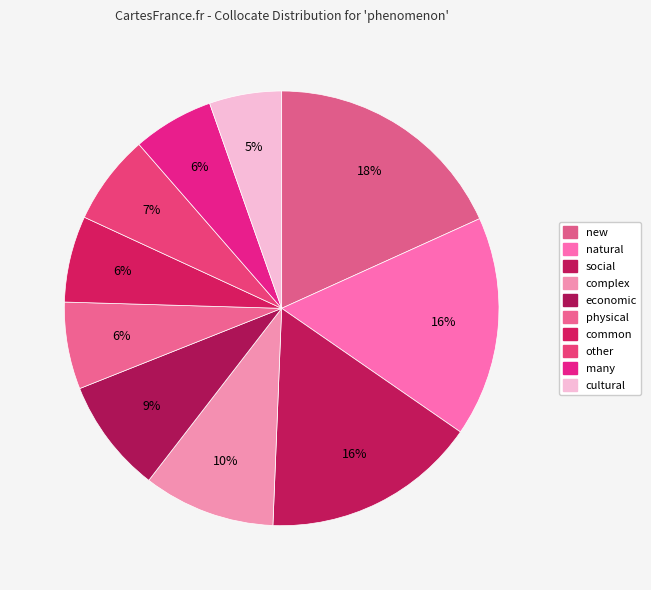

What is the smallest slice in the pie chart?

cultural